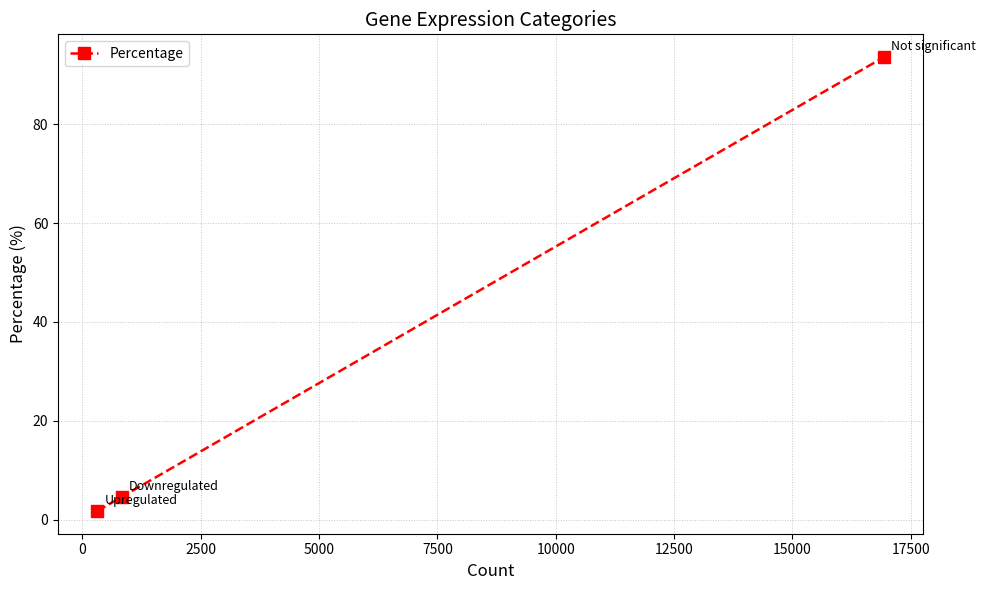

What is the value of the 3rd point from the left?

93.6